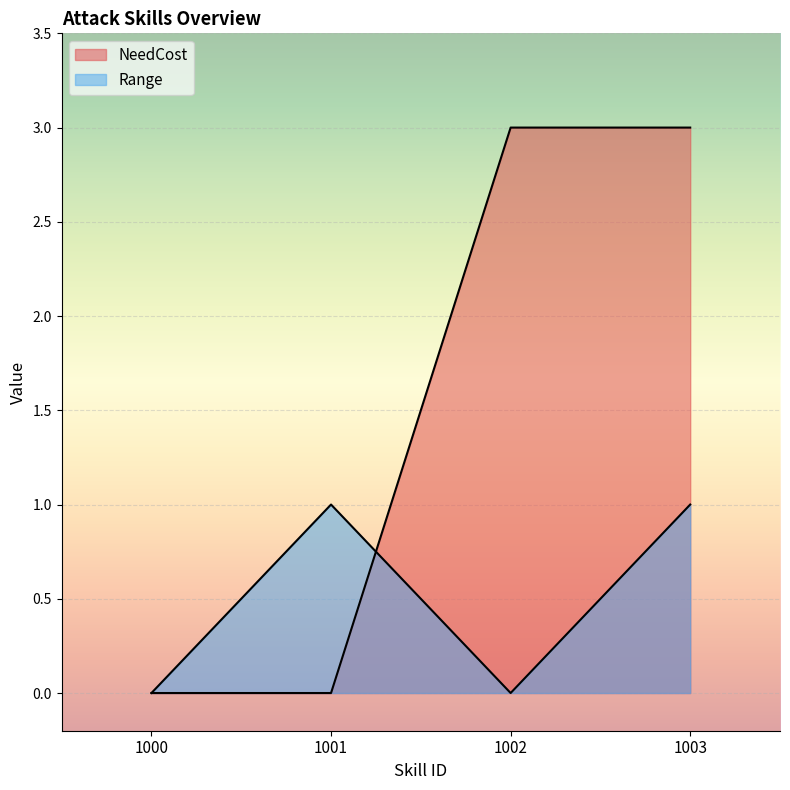

The Range series shows 0 at 1000. True or false?

True